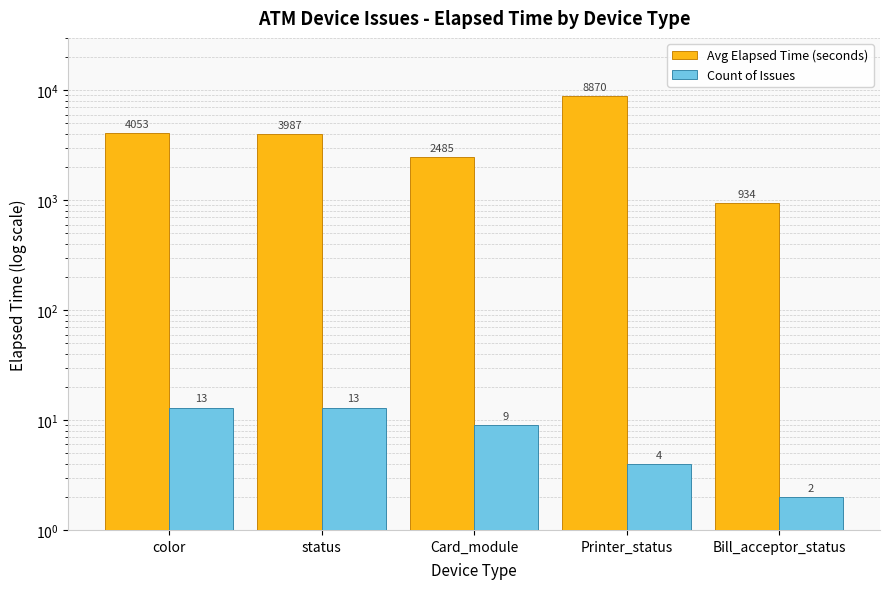

Which series changed the most between status and Card_module?

Avg Elapsed Time (seconds)